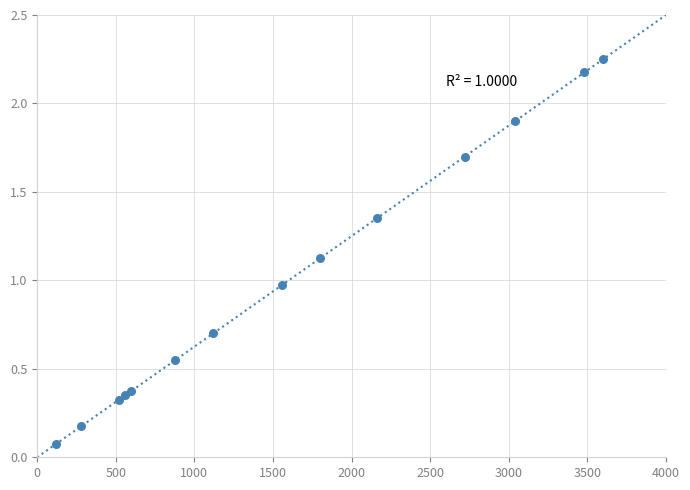

What is the range of X values (max minus min)?

3480.0